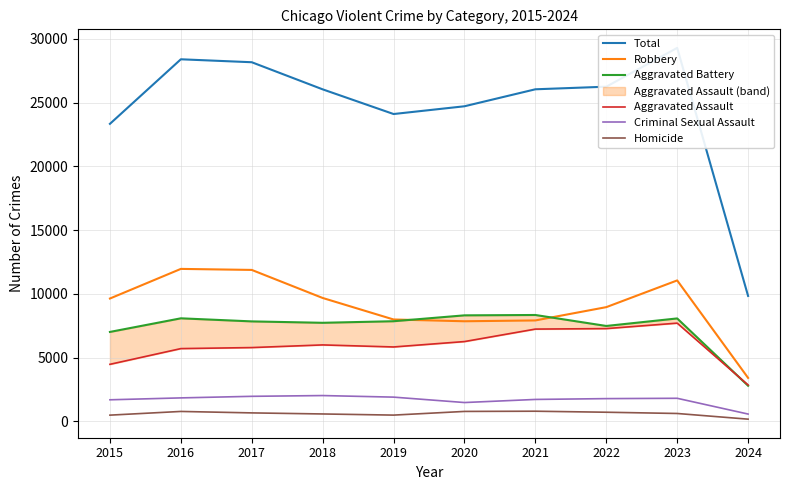

In Robbery, how many points are higher than both neighbors (excluding endpoints)?

2